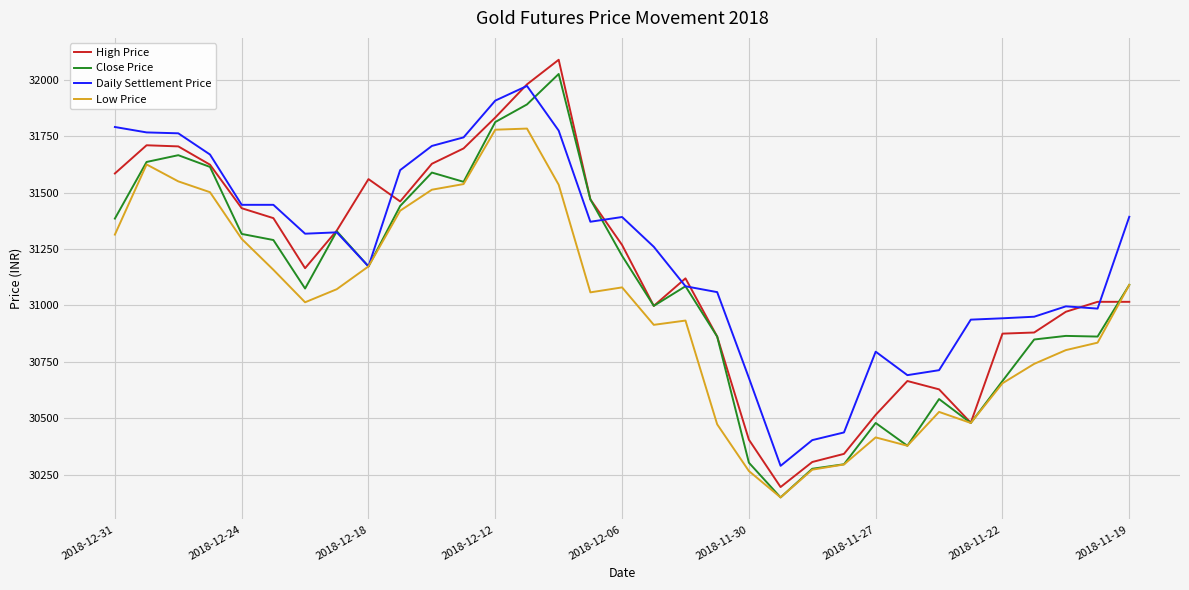

What is the minimum value shown in the chart?

30149